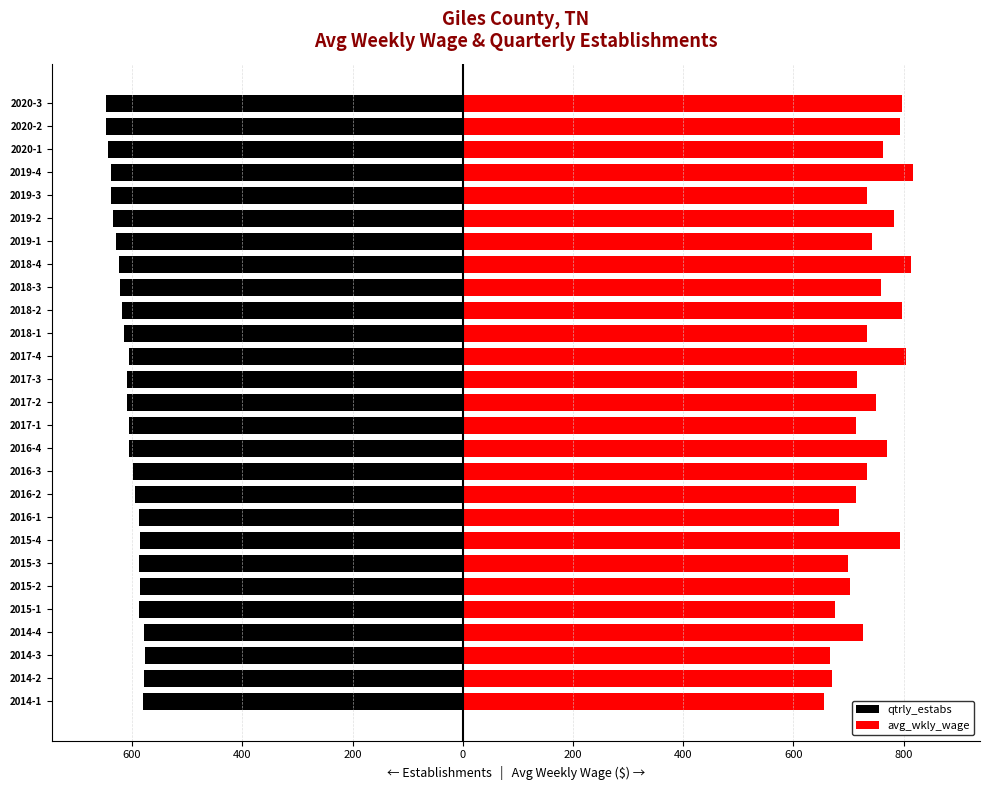

Are the bars horizontal?

Yes